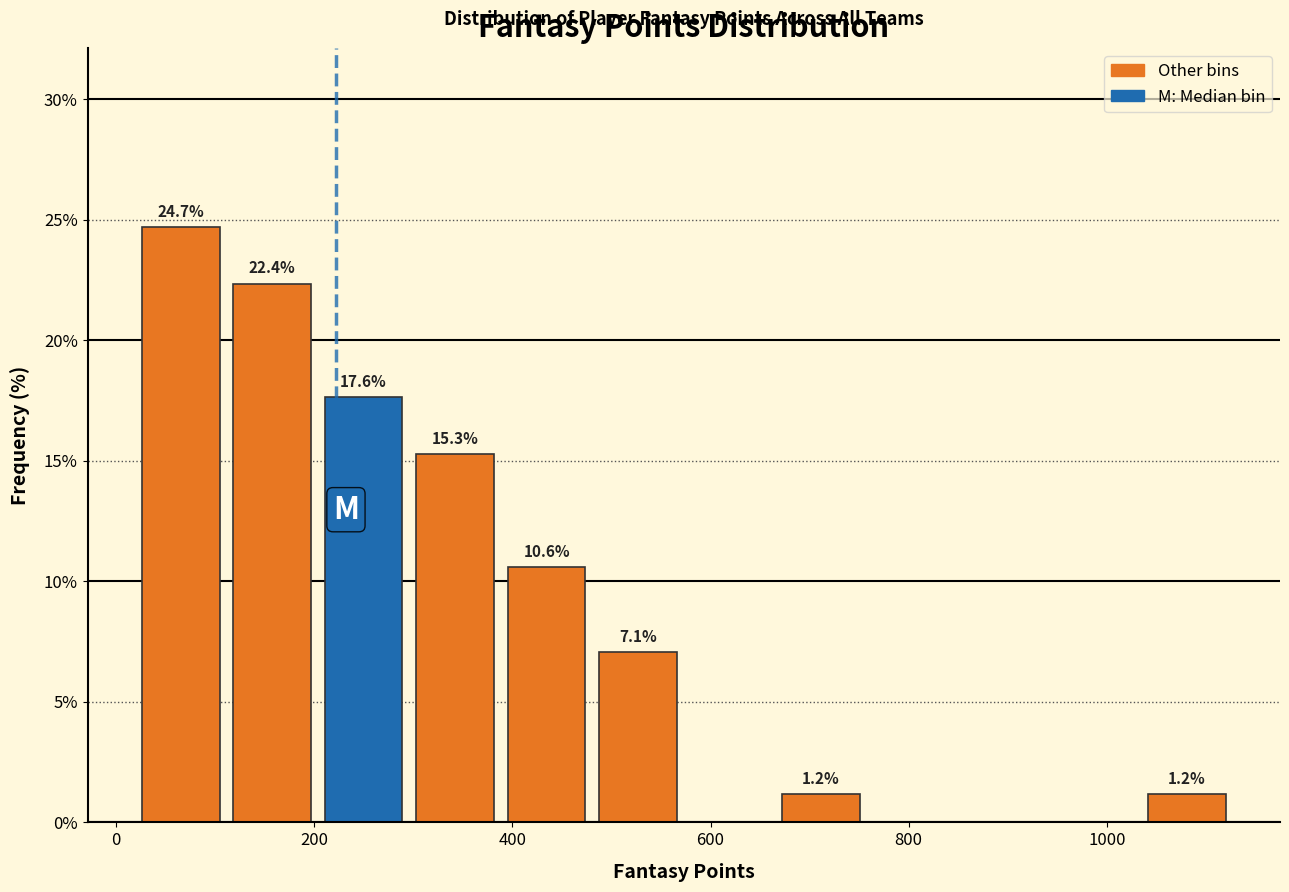

Which range on the x-axis has the tallest bar?

20 to 120